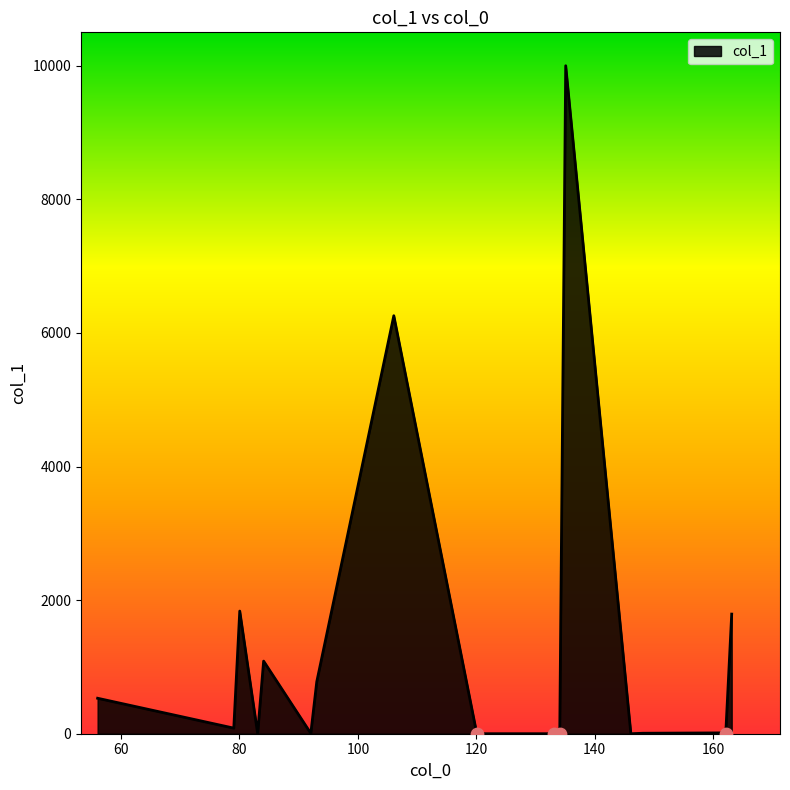

What is the maximum value shown in the chart?

10000.0